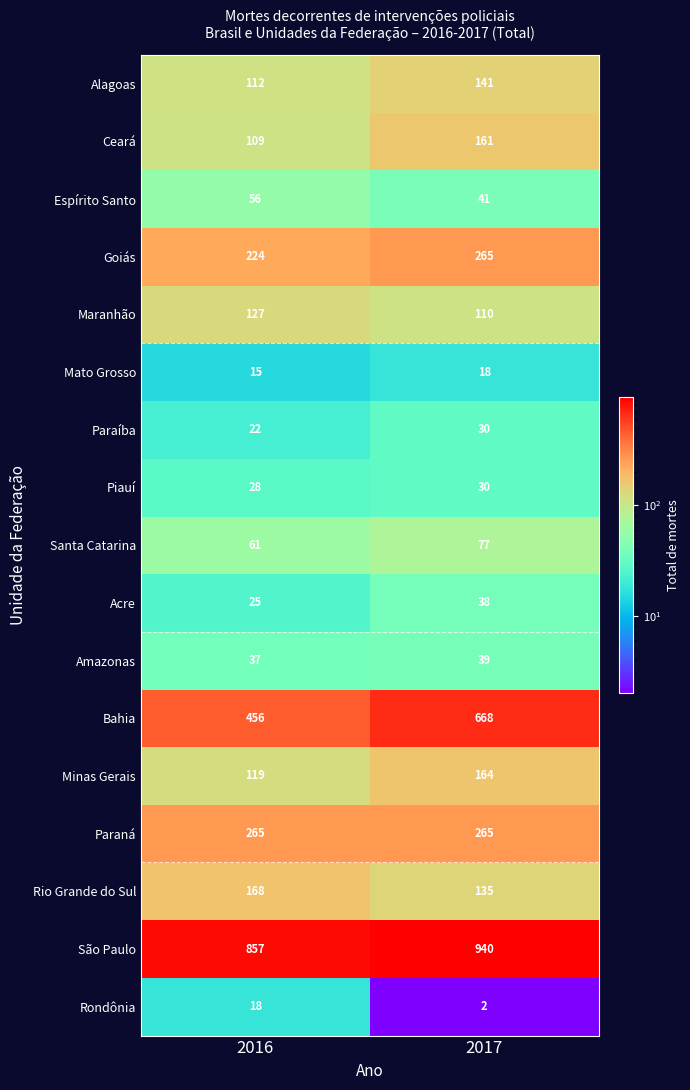

Which series changed the most between 2016 and 2017?

Bahia